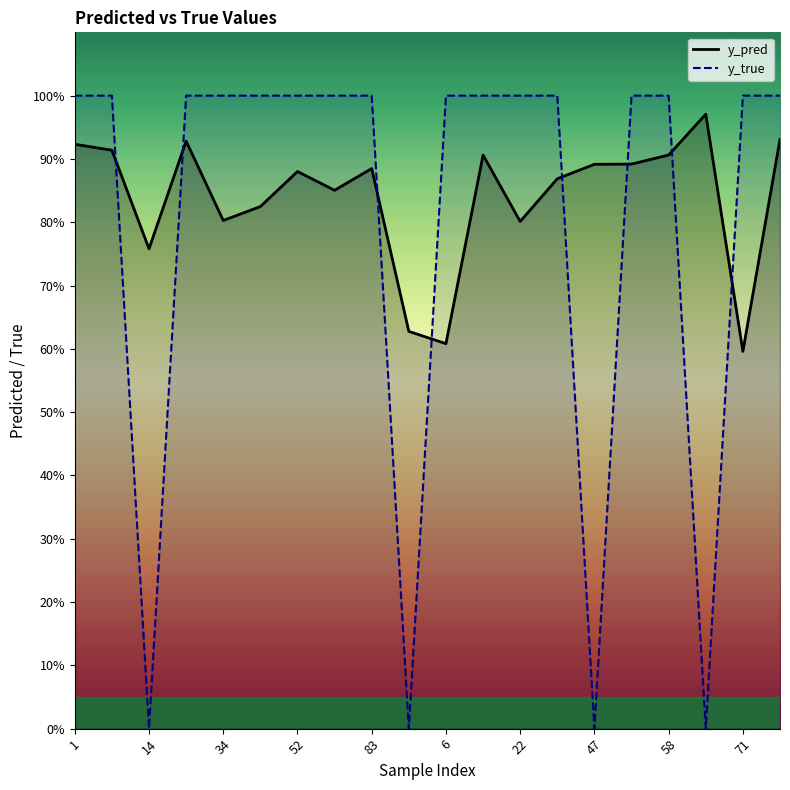

Which category has the highest value across all series?

1